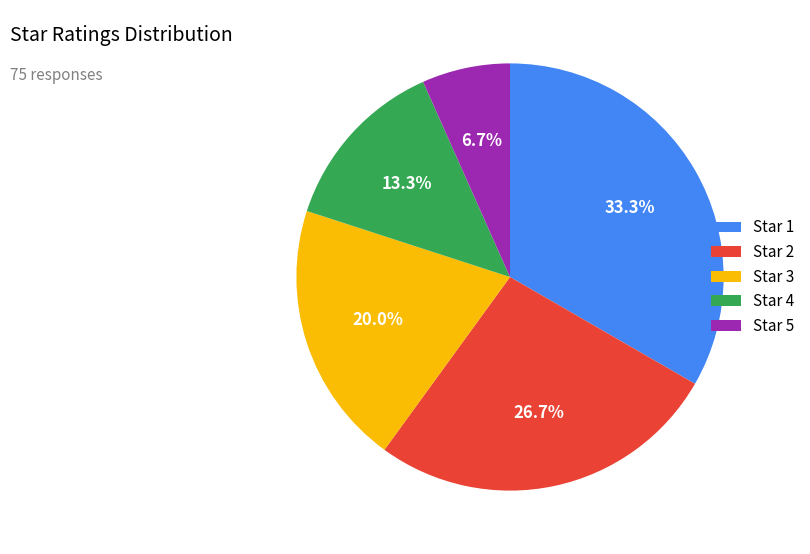

Does Star 3 account for over 50% of the chart?

No